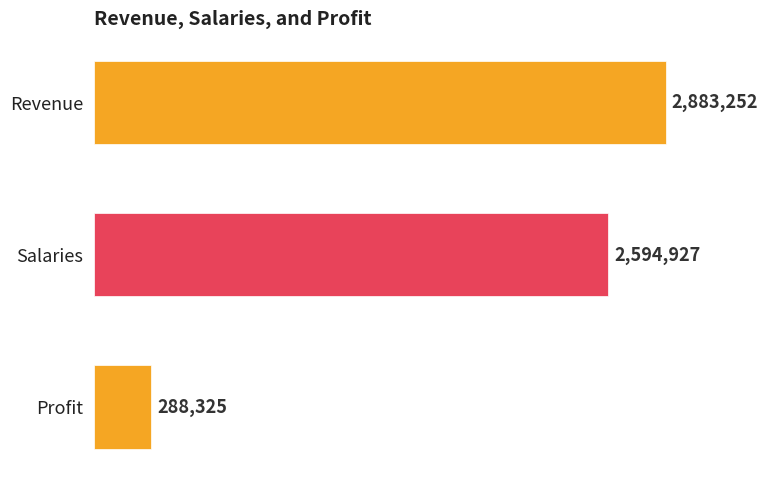

The value at Profit is 394883.3. True or false?

False